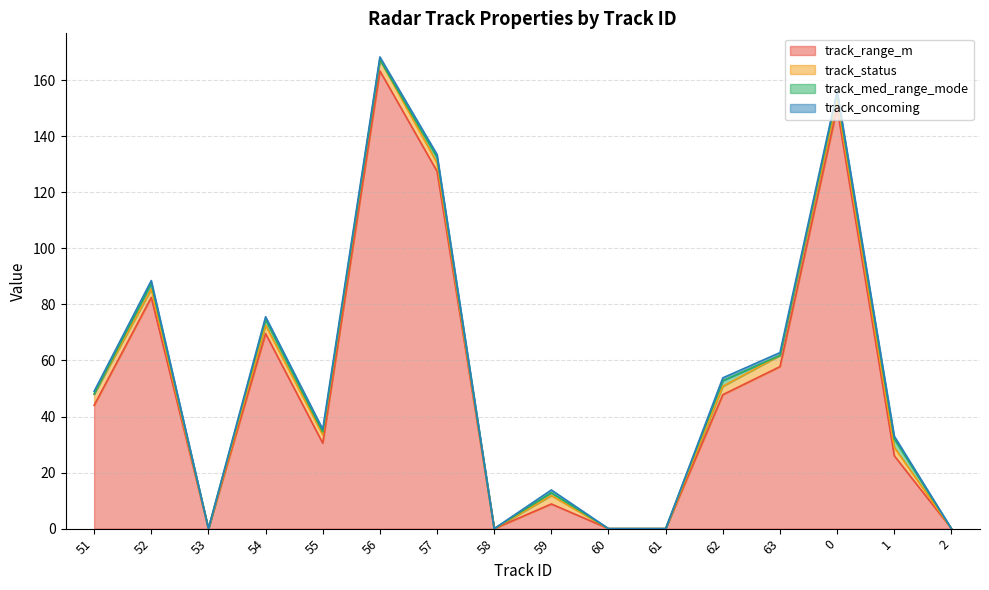

What is the value of the track_range_m point at the 9th from the left?

8.8